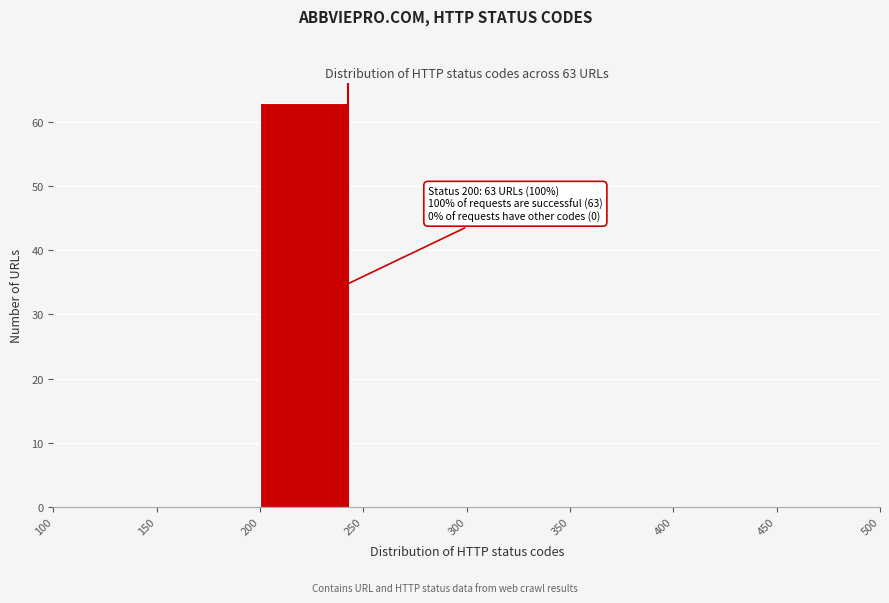

Which range on the x-axis has the tallest bar?

200 to 250